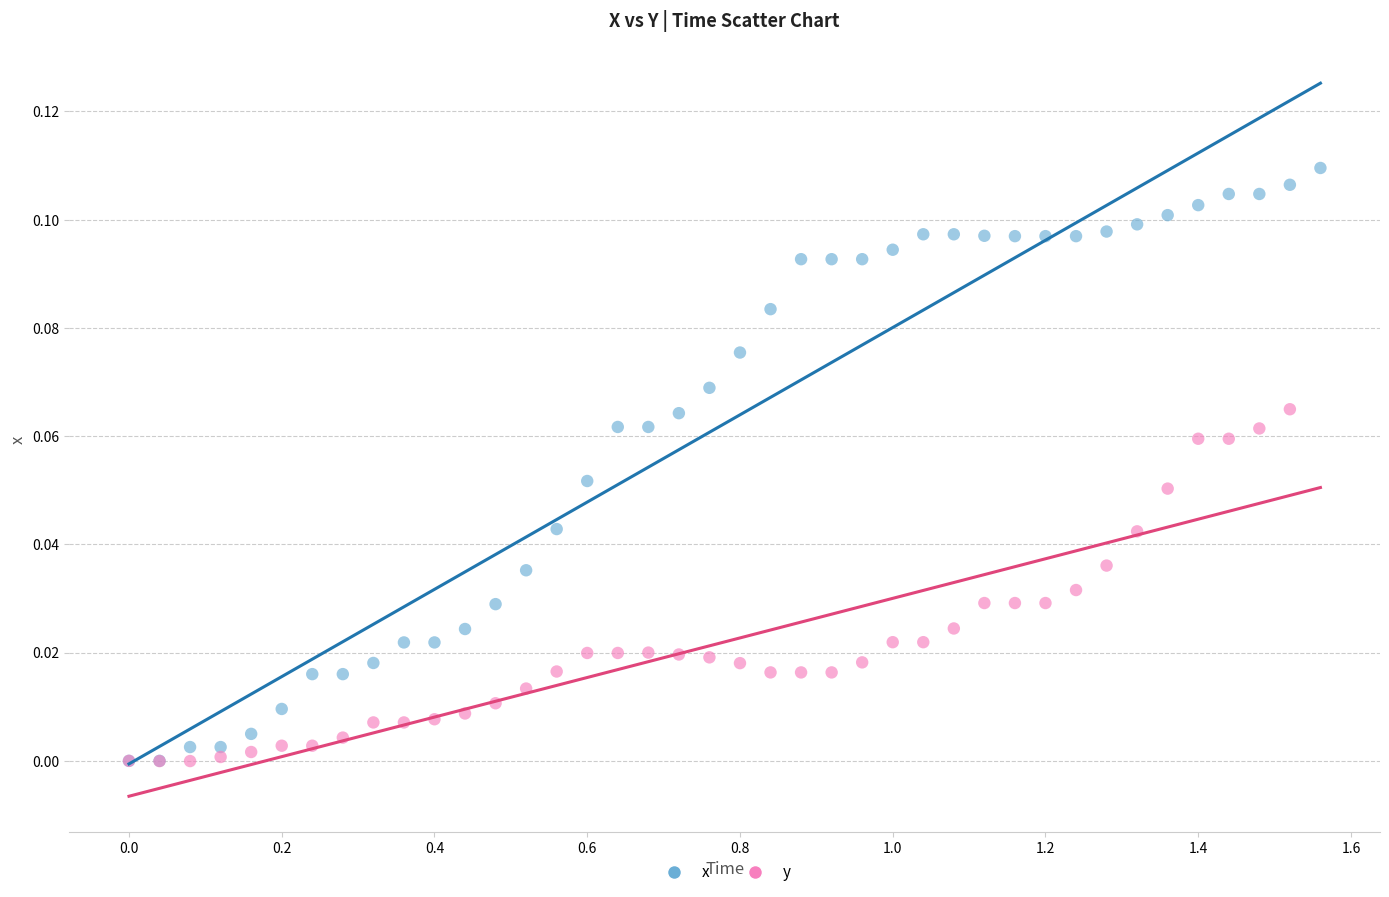

Which series contains the highest Y value?

x